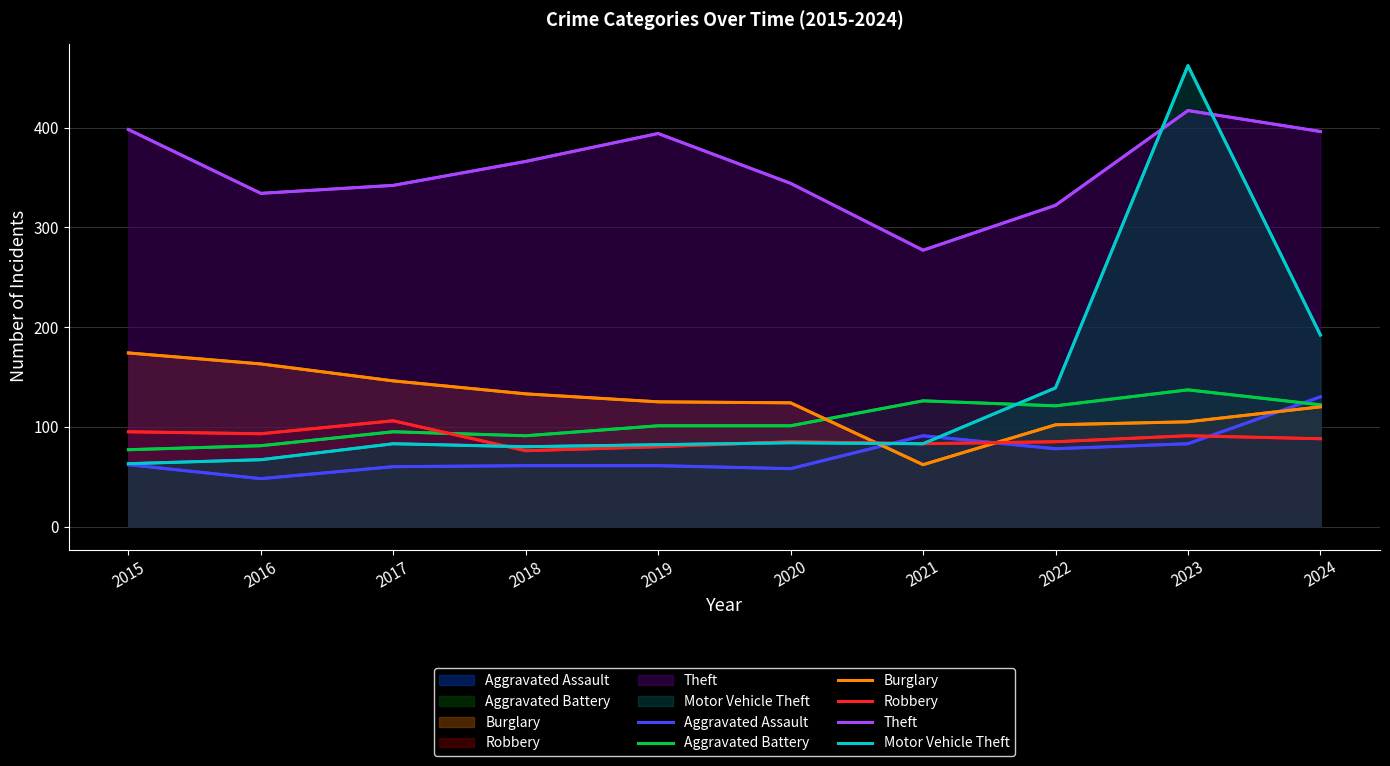

At 2018, list the series in order from smallest to largest.

Aggravated Assault, Robbery, Motor Vehicle Theft, Aggravated Battery, Burglary, Theft